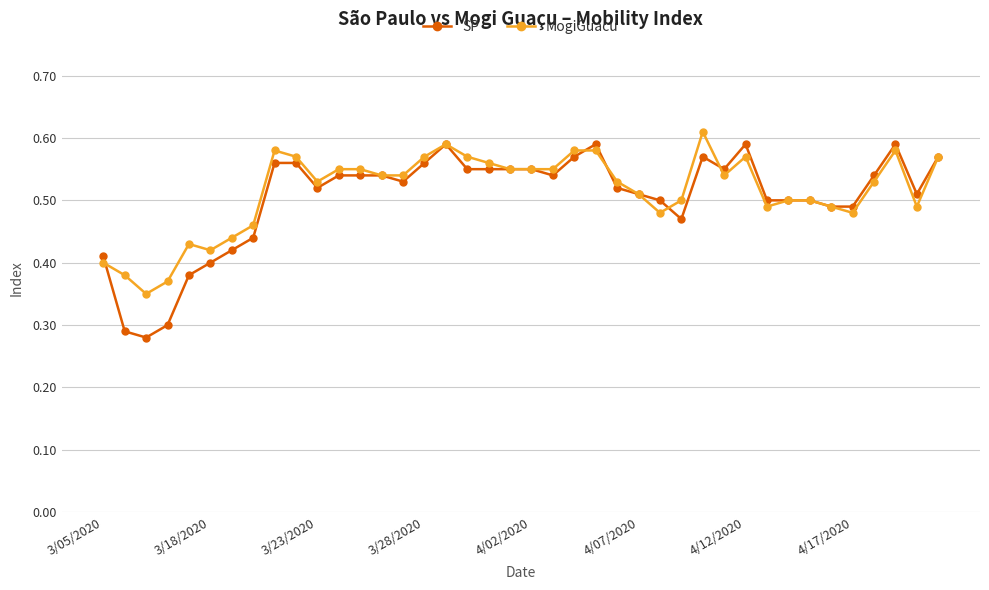

How many SP values are between 0 and 1?

40